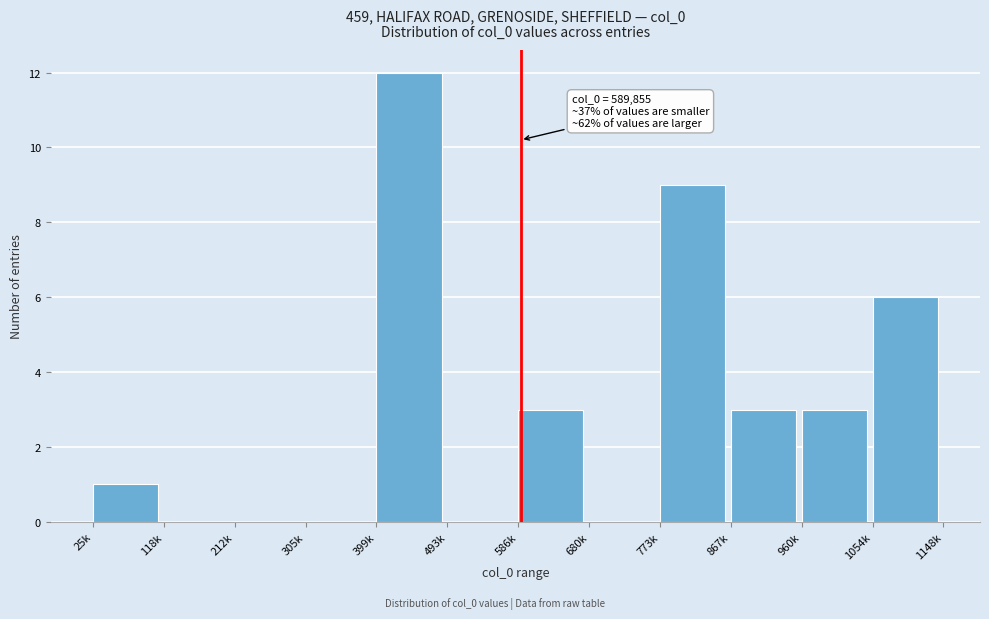

Reading left to right, what are all the values shown in this chart?

25k=1	118k=0	212k=0	305k=0	399k=12	493k=0	586k=3	680k=0	773k=9	867k=3	960k=3	1054k=6